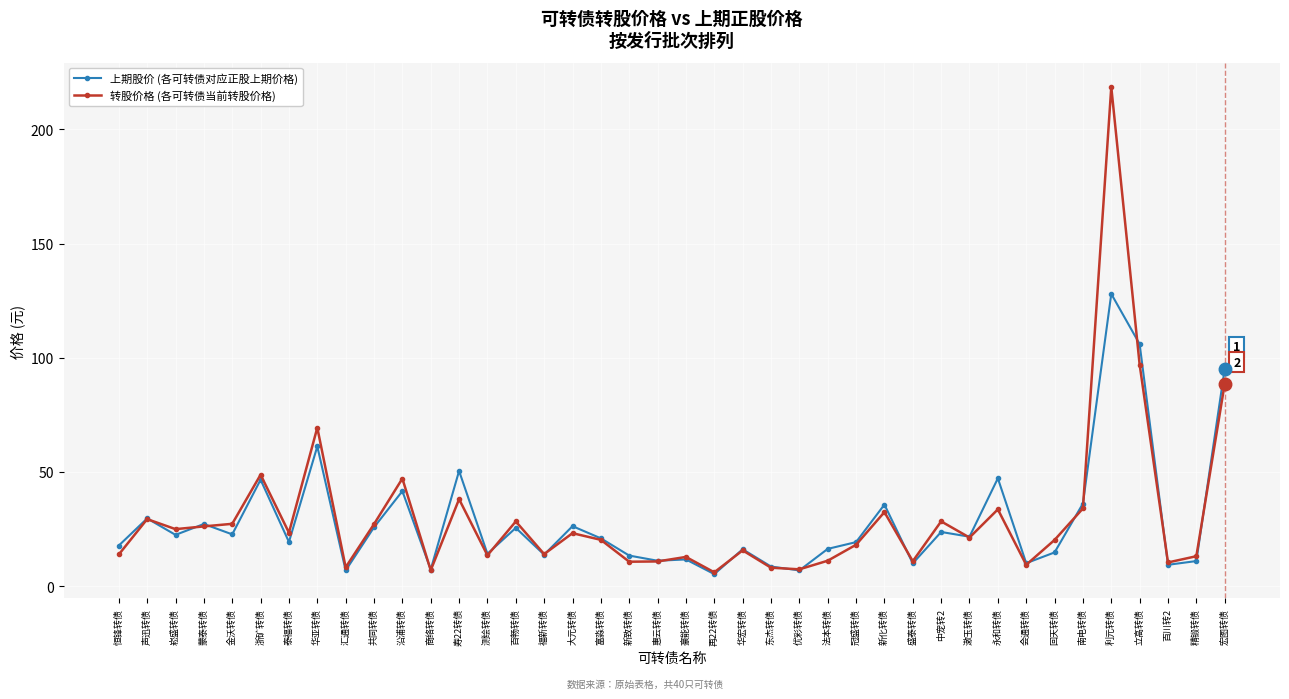

True or false: 转股价格 (各可转债当前转股价格) has more than 2 points higher than both neighbors.

True